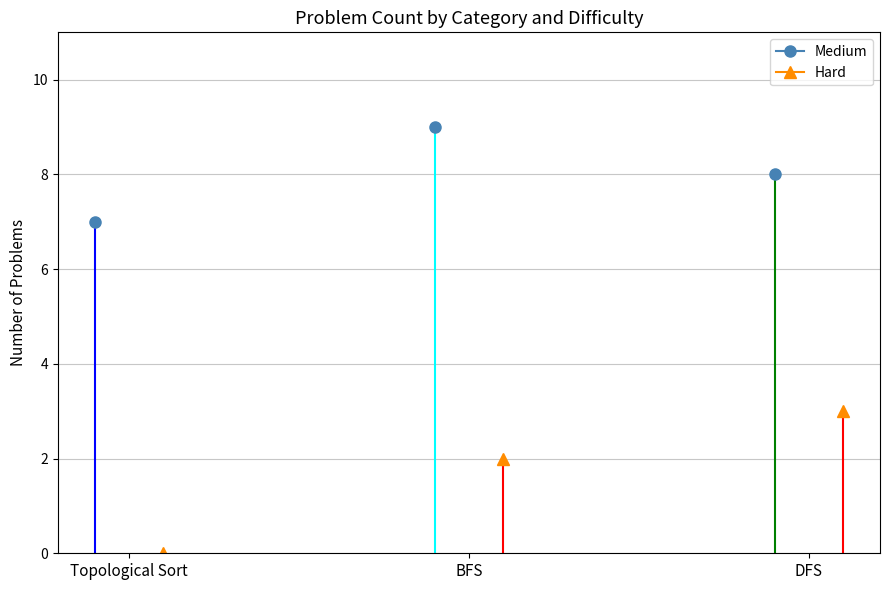

True or false: M has a value of 11 at BFS.

False